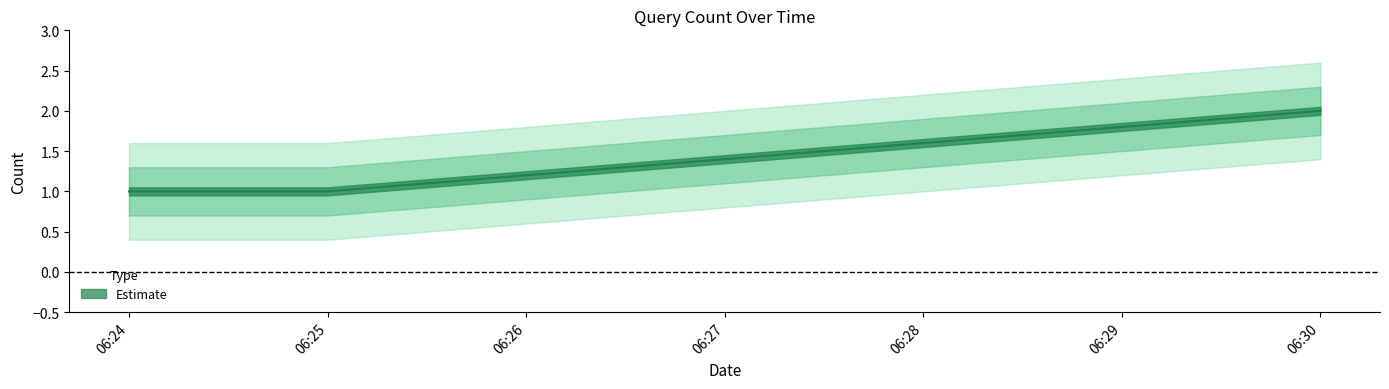

What is the label of the 1st point from the right?

2019-08-03 06:30:00